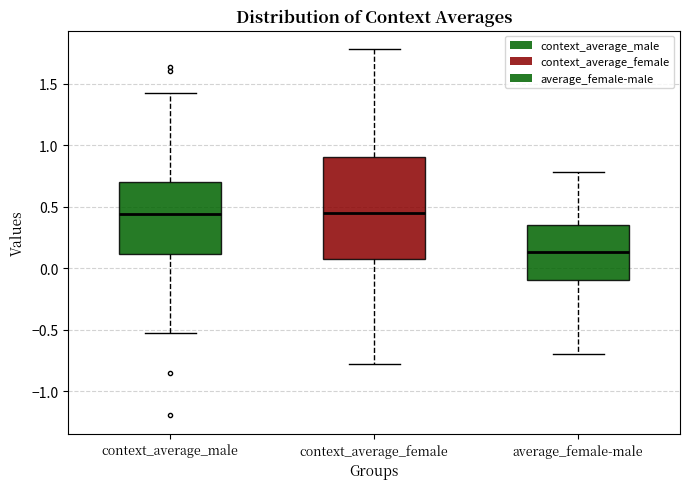

Which box is the tallest, from its lower edge to its upper edge?

context_average_female